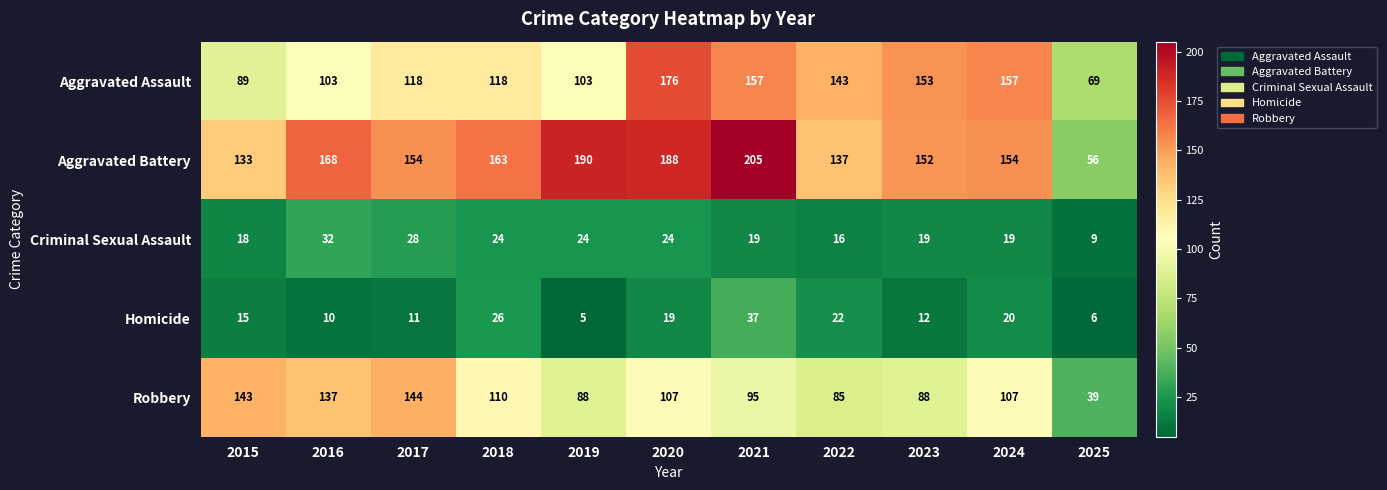

The value of Homicide at 2019 is 5. True or false?

True